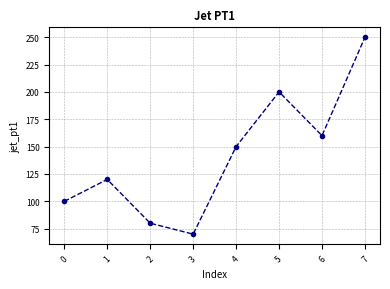

Which category has the highest value across all series?

7